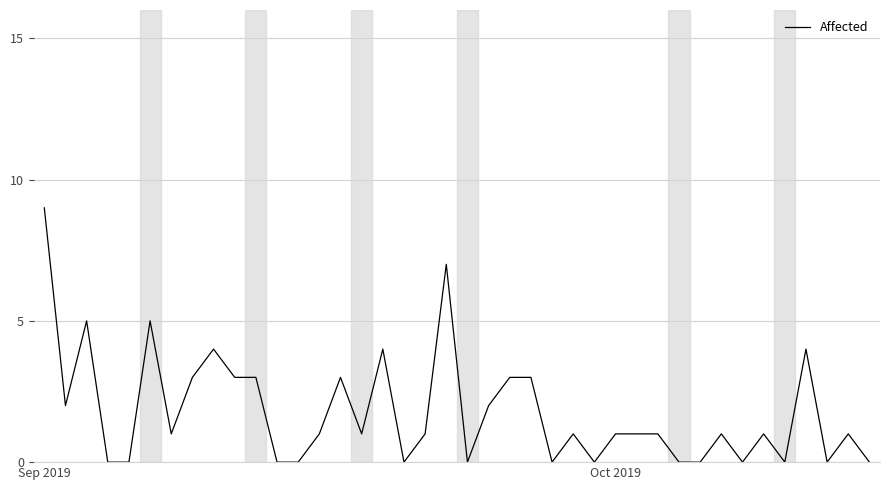

What is the greatest value displayed?

9